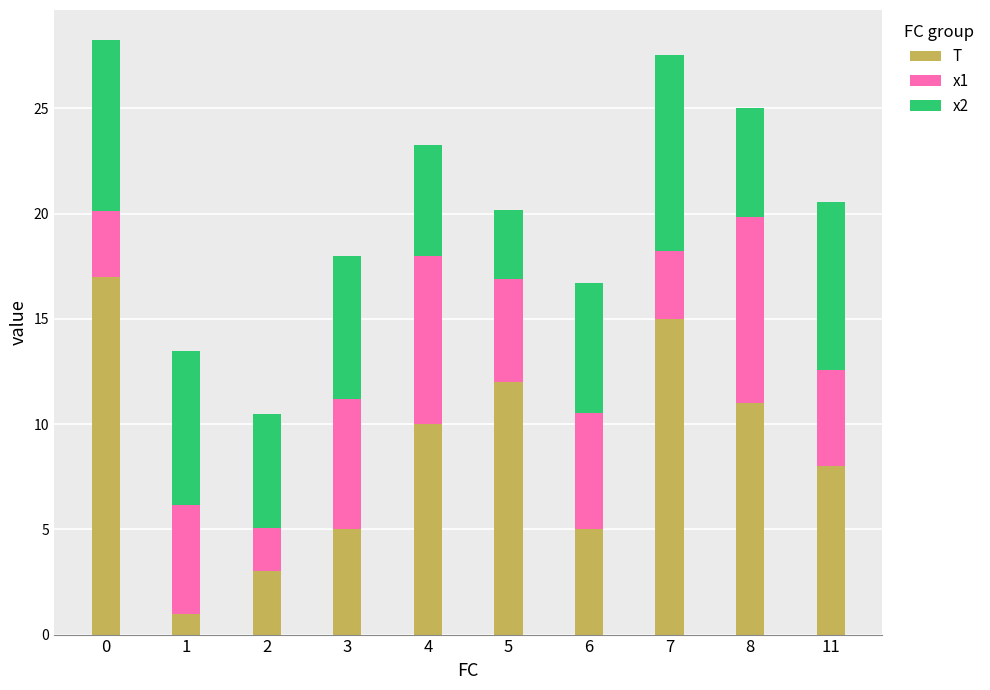

Reading right to left, list the values for the T series.

8.0	11.0	15.0	5.0	12.0	10.0	5.0	3.0	1.0	17.0